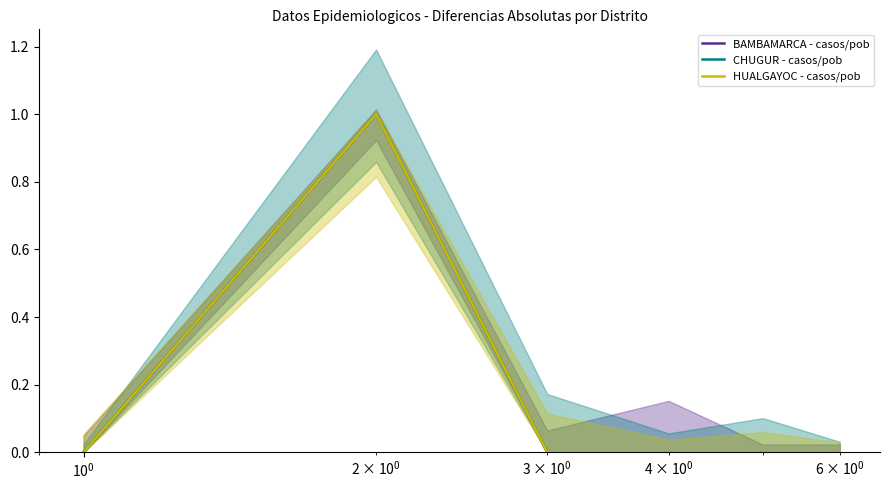

Reading left to right, list all the values displayed in this chart.

BAMBAMARCA - casos/pob: 0	1	0	0	0	0
CHUGUR - casos/pob: 0	1	0	0	0	0
HUALGAYOC - casos/pob: 0	1	0	0	0	0